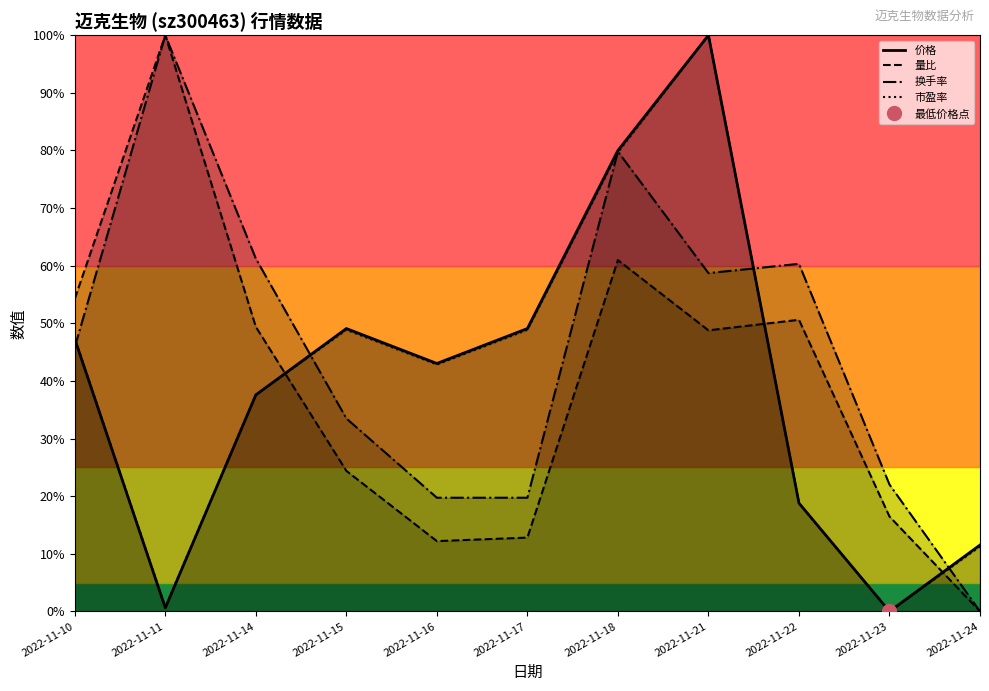

How many values in 市盈率 are above zero?

10